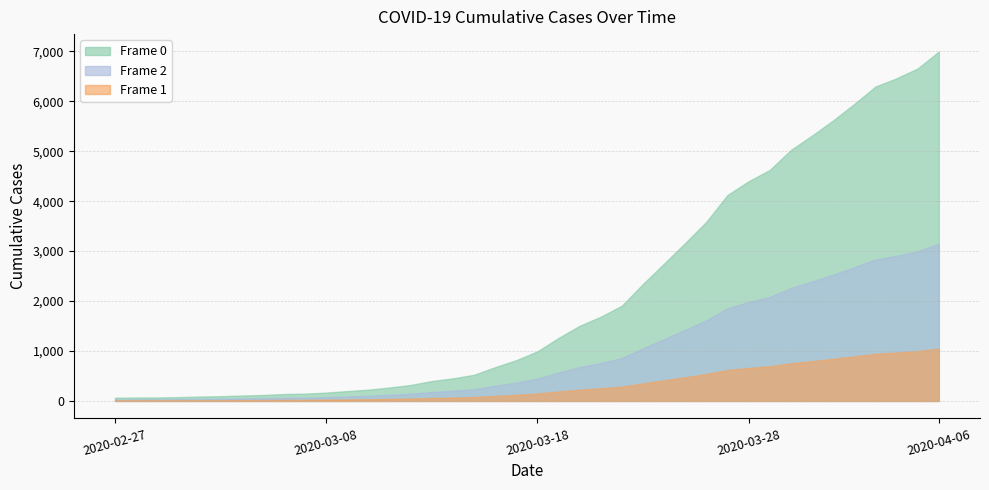

Reading left to right, what are all the values shown in this chart?

64	68	69	76	87	95	108	119	138	146	167	197	226	269	320	398	452	523	677	816	993	1261	1505	1686	1908	2344	2752	3165	3589	4125	4399	4625	5025	5314	5617	5947	6295	6460	6657	6995